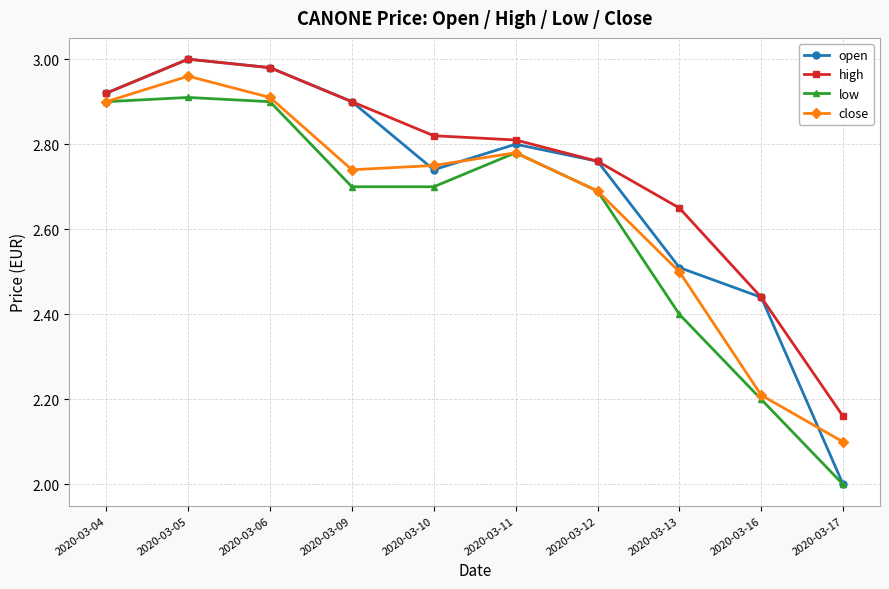

How many categories are shown in the chart?

10